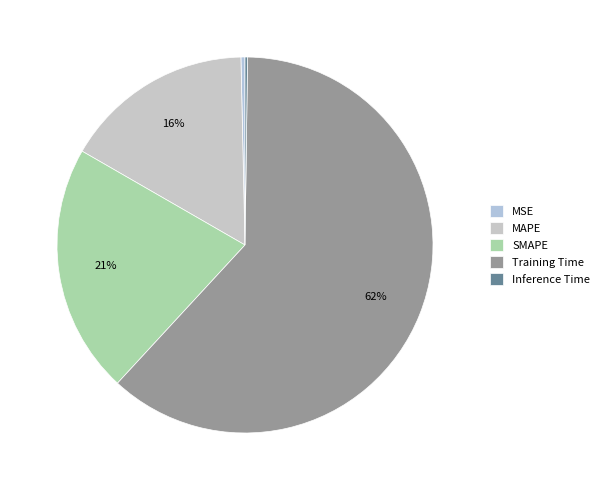

How many slices are in this pie chart?

5